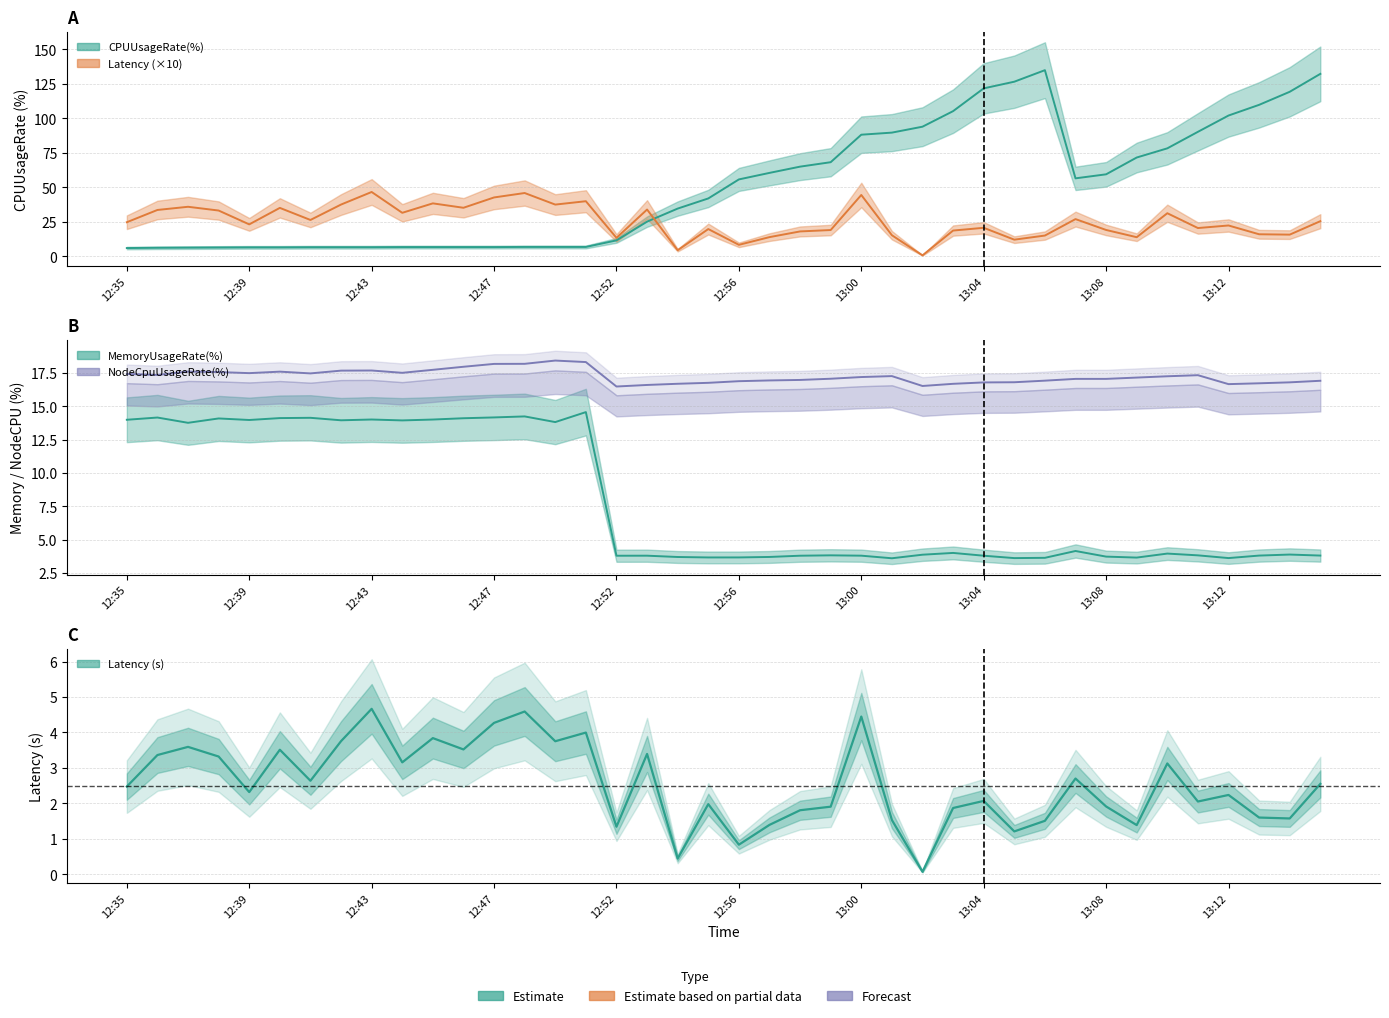

Where is the first local minimum for NodeCpuUsageRate(%)?

12:36